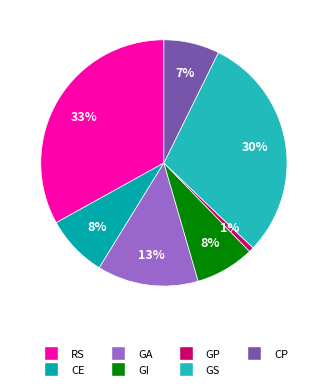

To the nearest percent, what percentage of the pie is GP?

1%